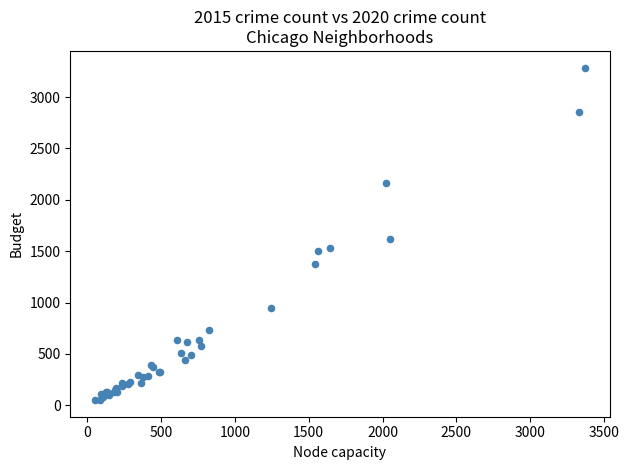

What Y value in the scatter plot is closest to 1668?

1622